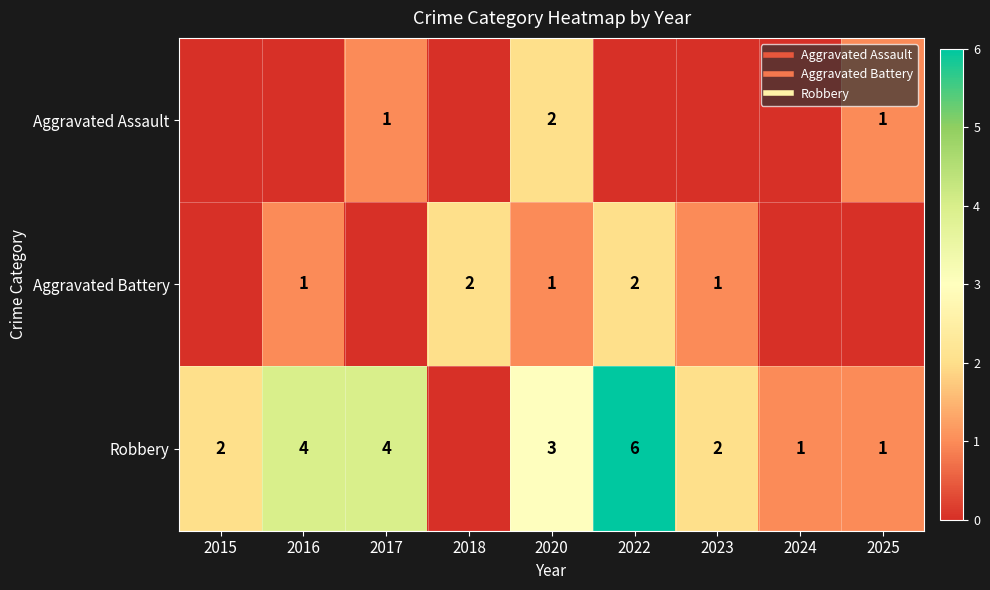

What is the difference between the Robbery values at 2024 and 2017?

3